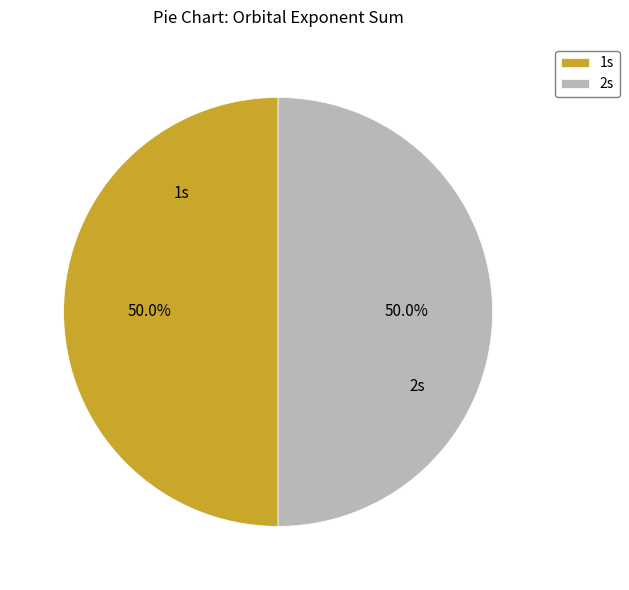

What is the ratio of the value at 1s to the value at 2s?

1.0